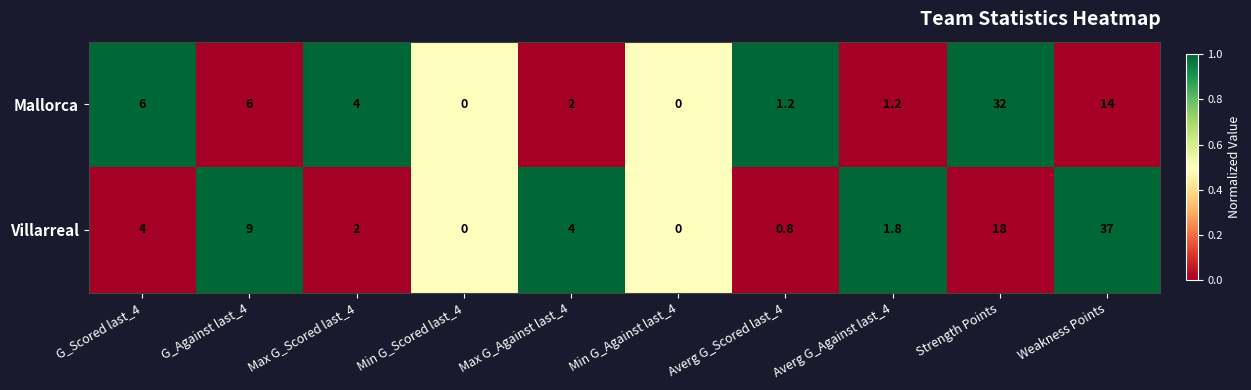

What is the approximate value of Mallorca at Max G_Against last_4?

2.0